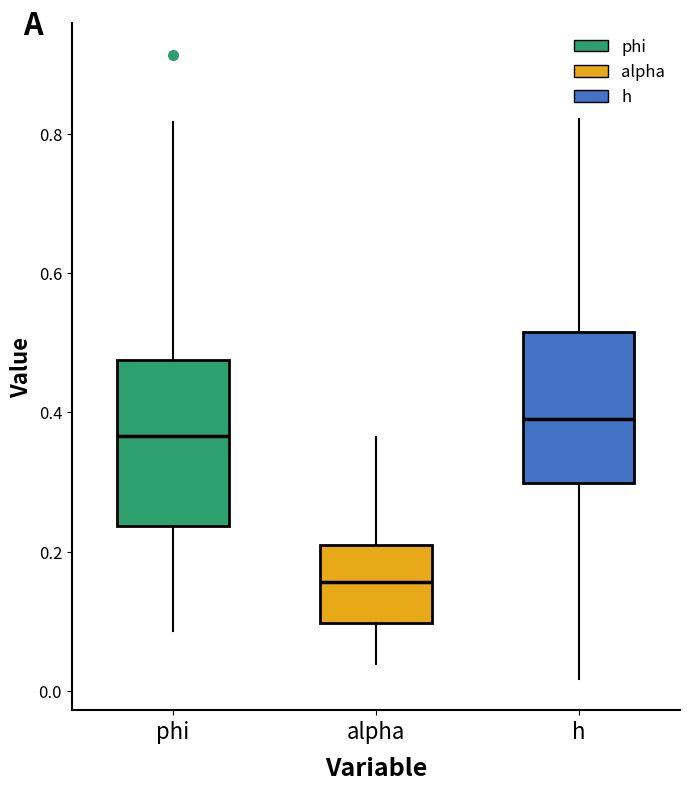

Comparing the boxes themselves (not the whiskers), which one is the tallest?

phi